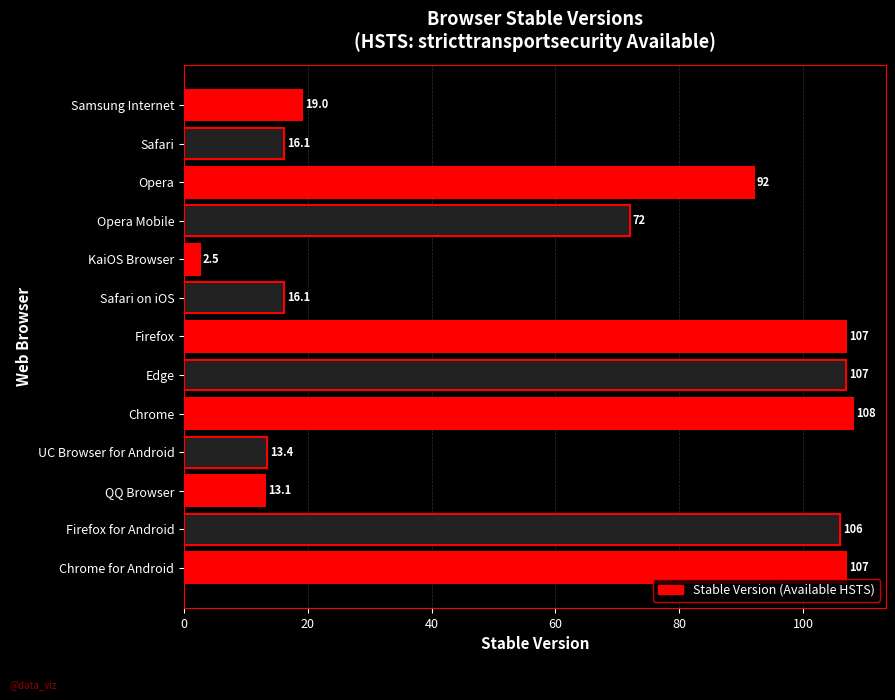

Where is the data nearest to the value 55?

Opera Mobile